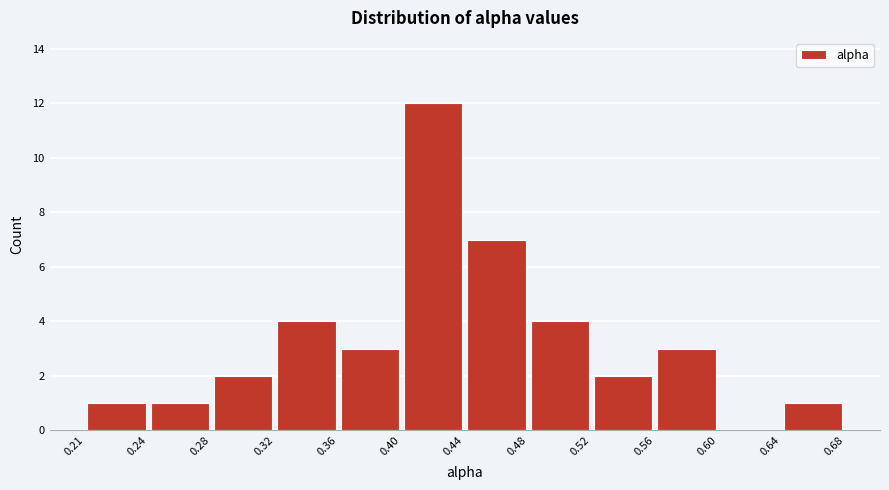

Reading left to right, list every bar in this chart as the range it spans on the x-axis followed by its height. The values are not printed on the chart, so give them approximately, as read against the axis.

0.21 to 0.24: 1
0.24 to 0.28: 1
0.28 to 0.32: 2
0.32 to 0.36: 4
0.36 to 0.40: 3
0.40 to 0.44: 12
0.44 to 0.48: 7
0.48 to 0.52: 4
0.52 to 0.56: 2
0.56 to 0.60: 3
0.60 to 0.64: 0
0.64 to 0.68: 1